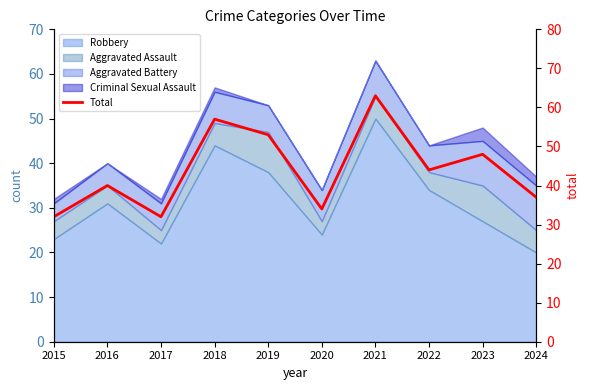

Does the chart have visible grid lines?

No